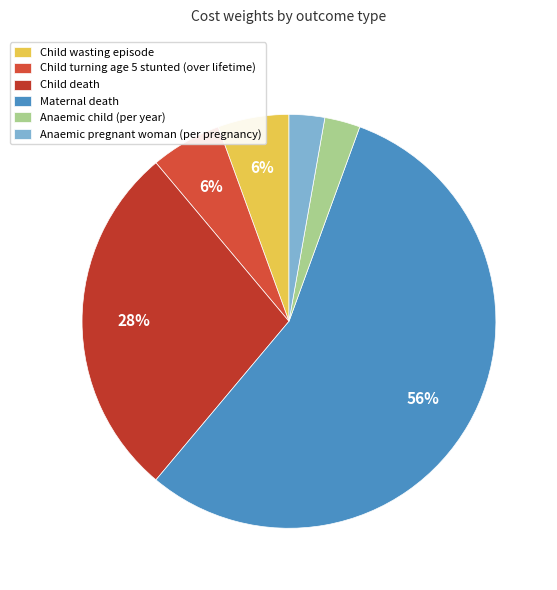

What percentage is the Child wasting episode slice, to the nearest percent?

6%